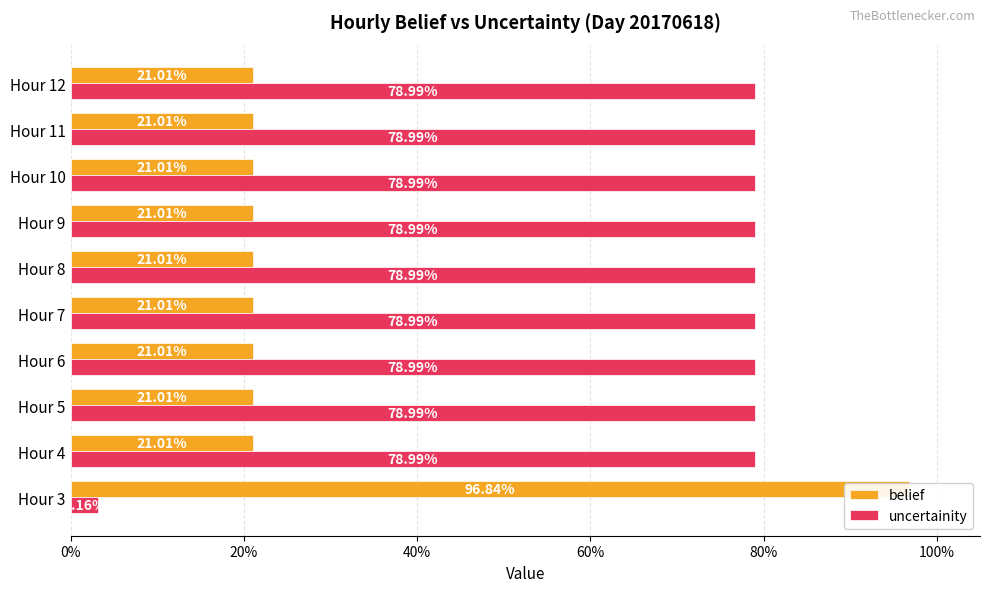

Is it true that belief equals 0.3 at Hour 4?

False